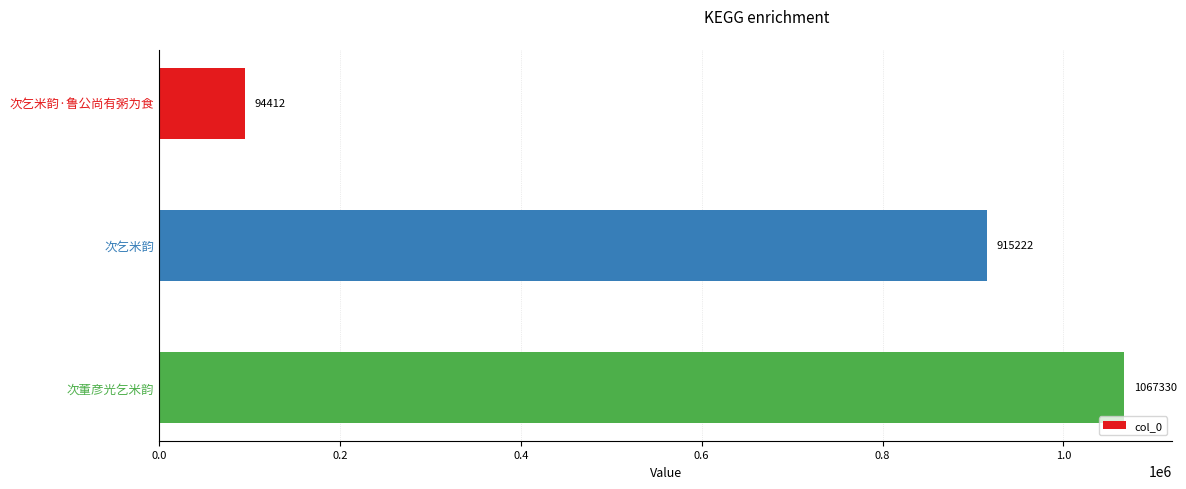

What is the minimum value shown in the chart?

94412